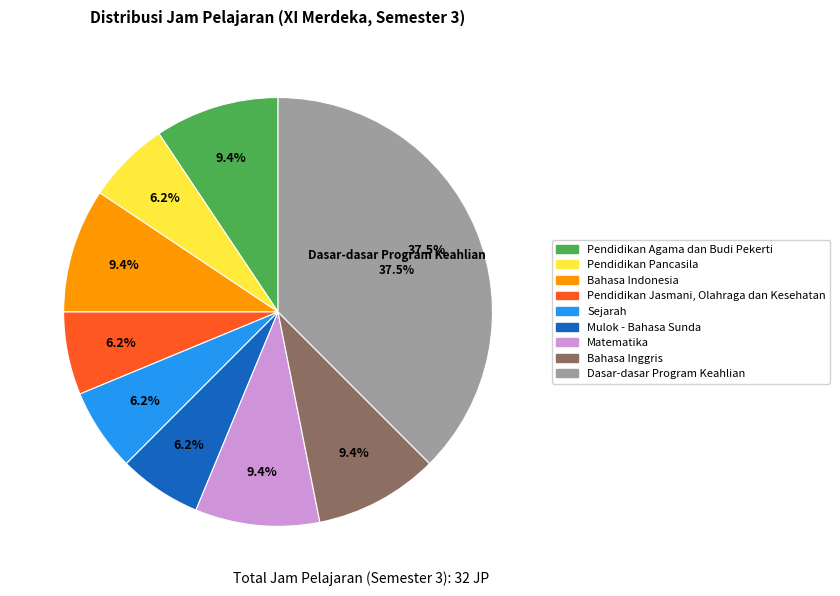

Is there a majority slice in this chart?

No